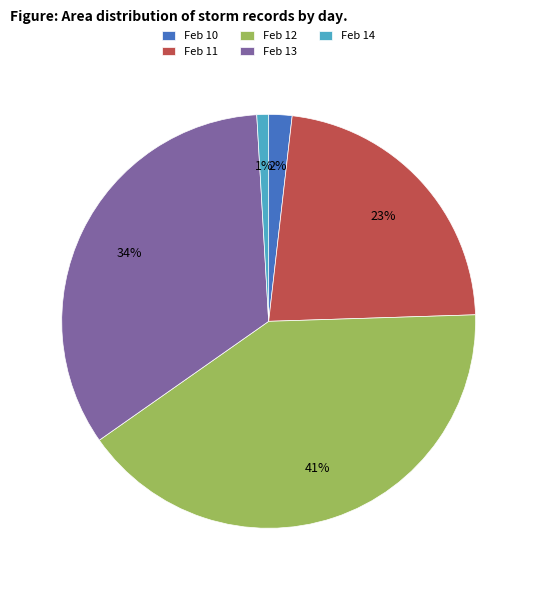

Rank the categories by value from lowest to highest.

Feb 14, Feb 10, Feb 11, Feb 13, Feb 12